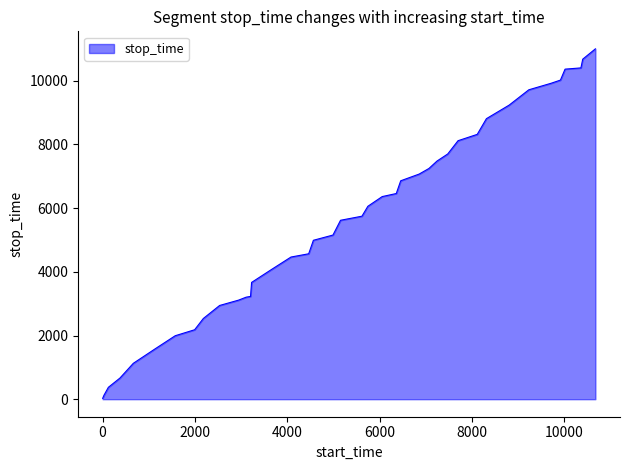

What is the greatest value displayed?

11000